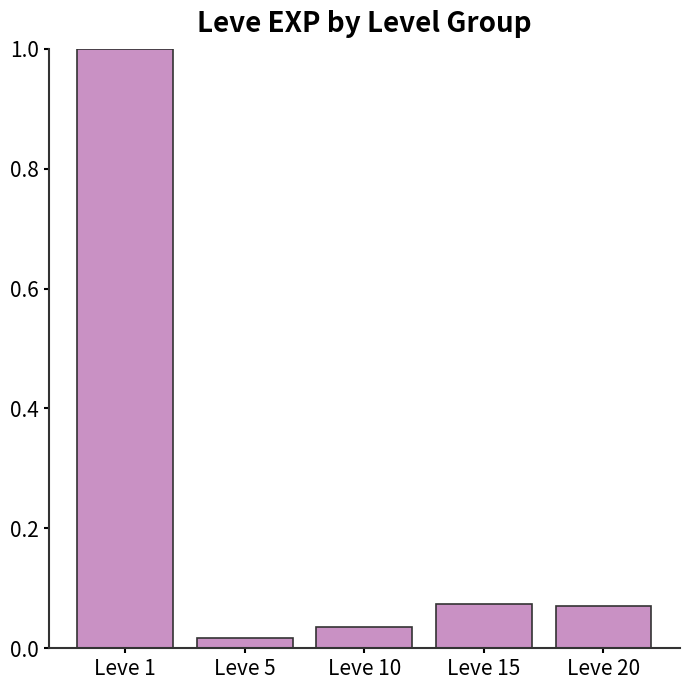

What is the average value?

0.2